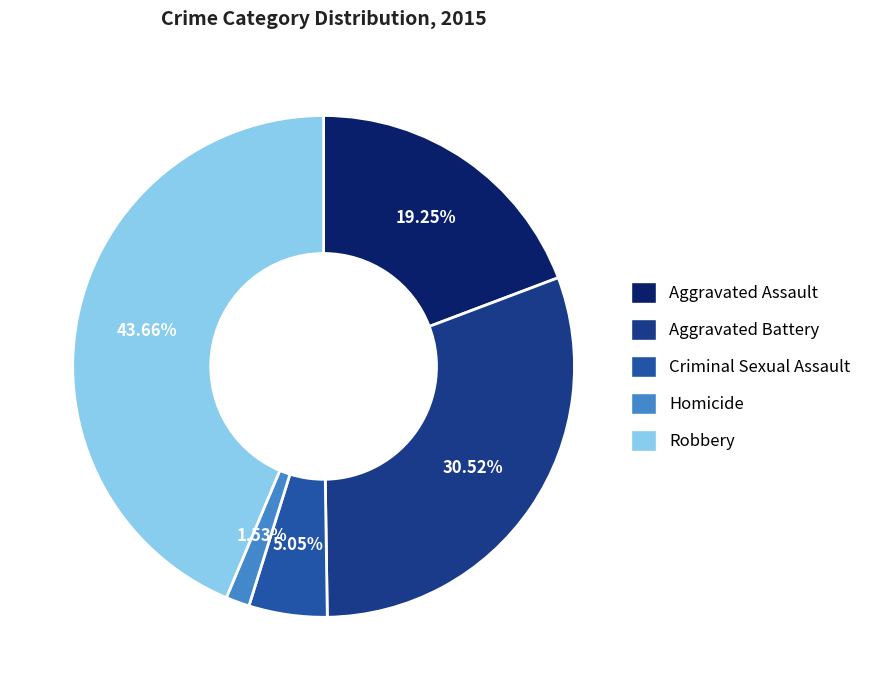

What is the ratio of the value at Homicide to the value at Criminal Sexual Assault?

0.3